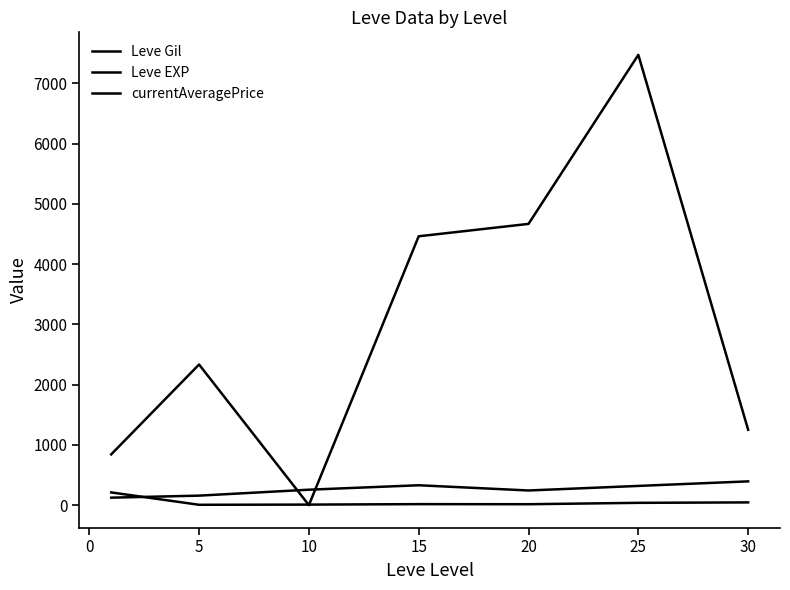

Is this an area chart (filled region under the line)?

No